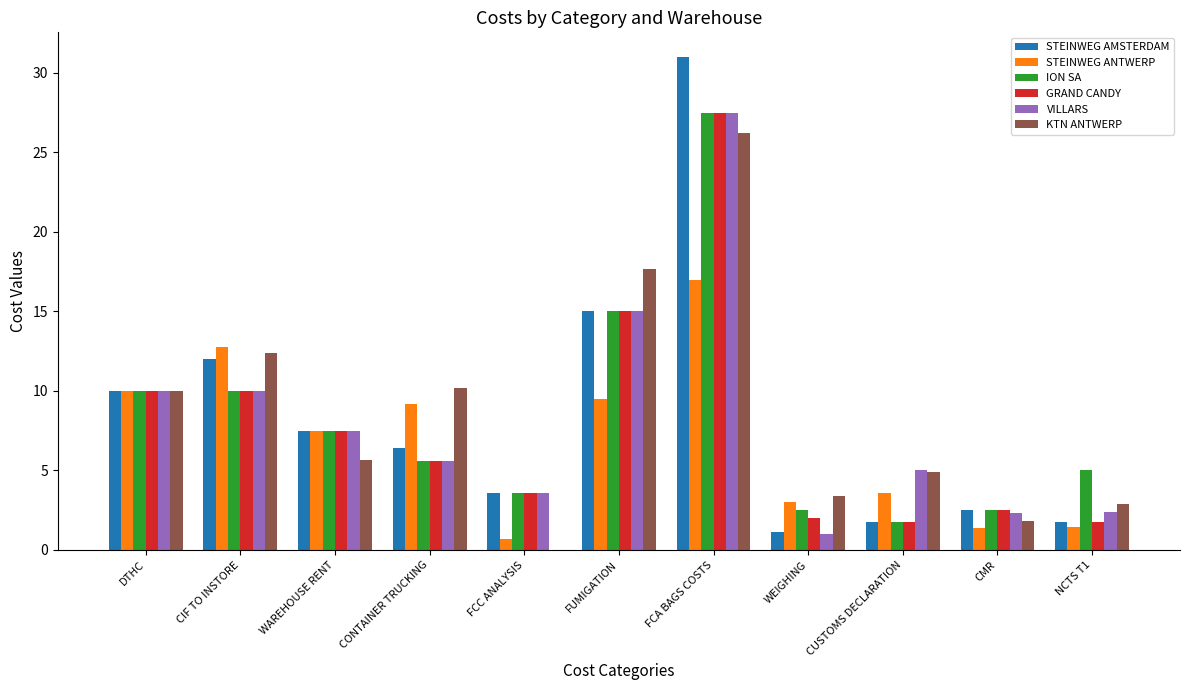

What is the sum of all STEINWEG AMSTERDAM values?

92.6